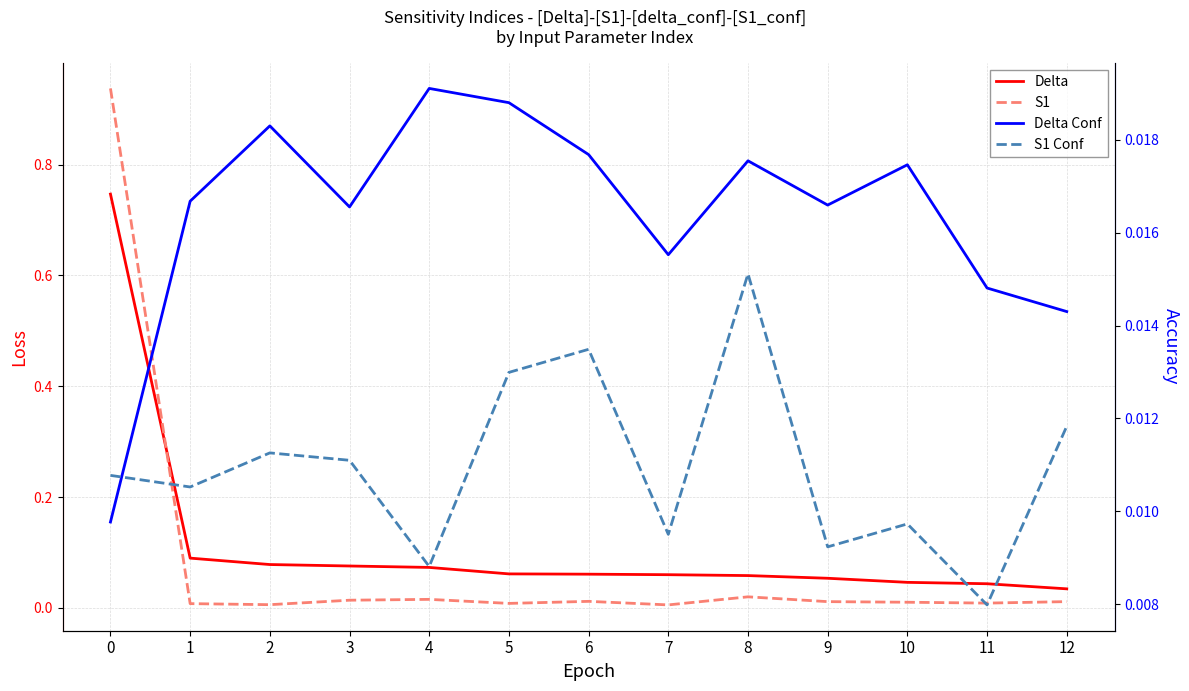

After their last crossing, which series has the higher values: S1 Conf or S1?

S1 Conf